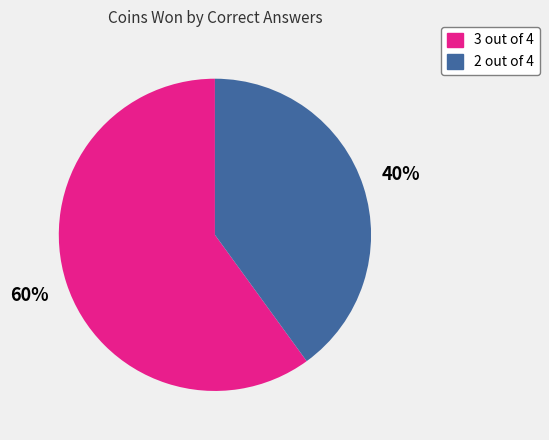

Rank the categories by value from highest to lowest.

3 out of 4, 2 out of 4